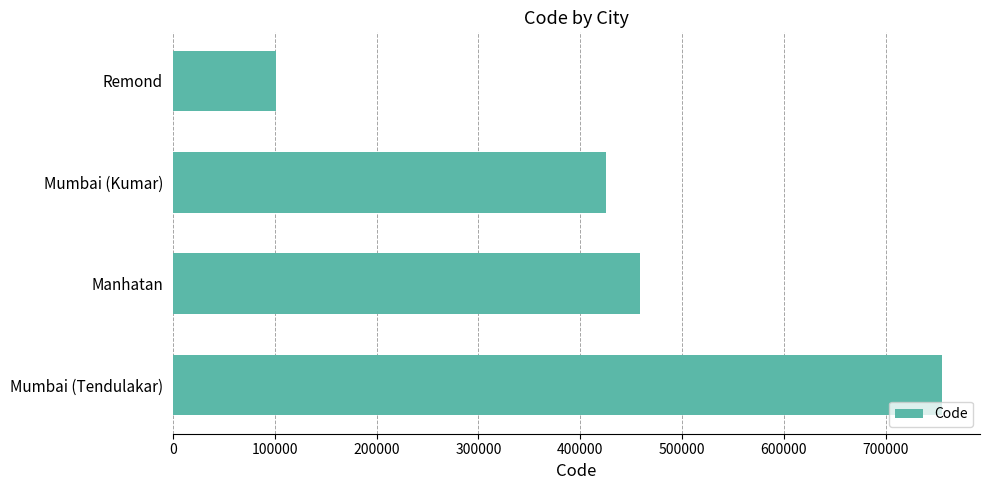

Approximately how many times larger is the value at Mumbai (Kumar) compared to Remond?

4.2